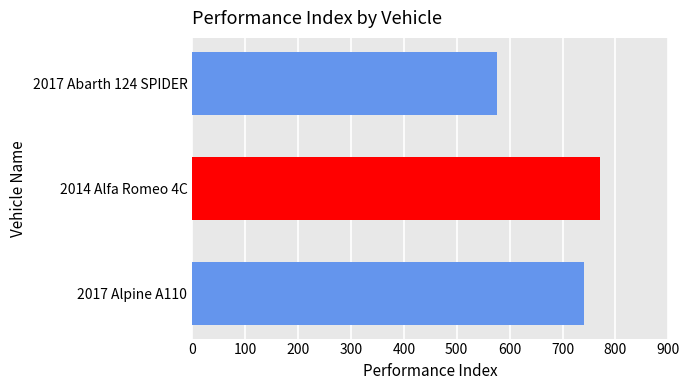

What is the label of the 2nd bar from the top?

2014 Alfa Romeo 4C